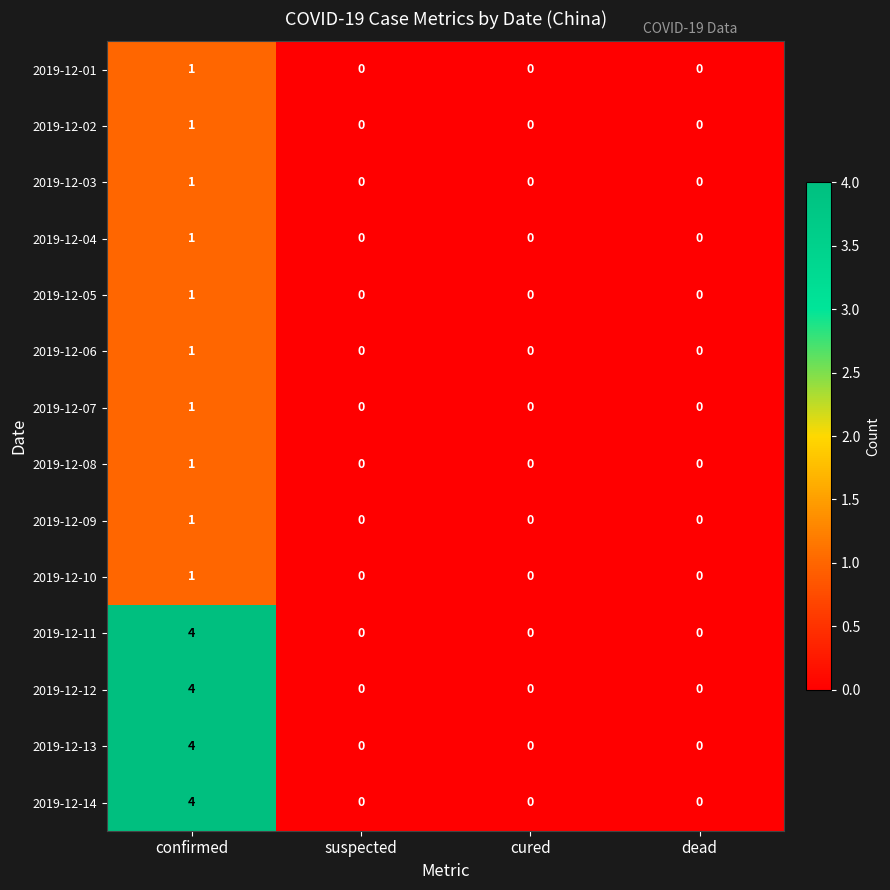

Count the number of data series in this chart.

14